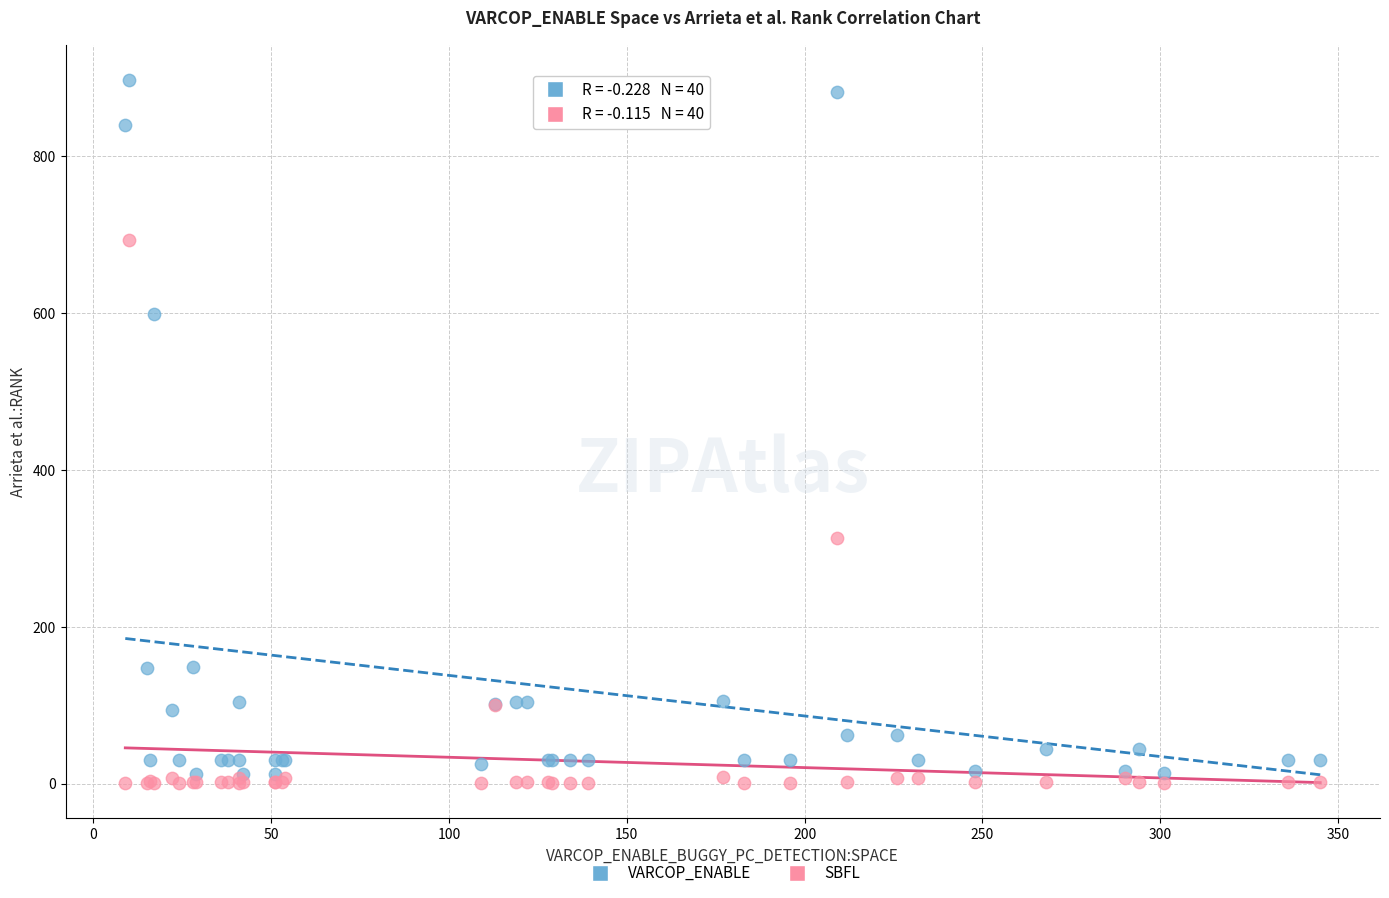

Across all series, what Y value is closest to 449?

313